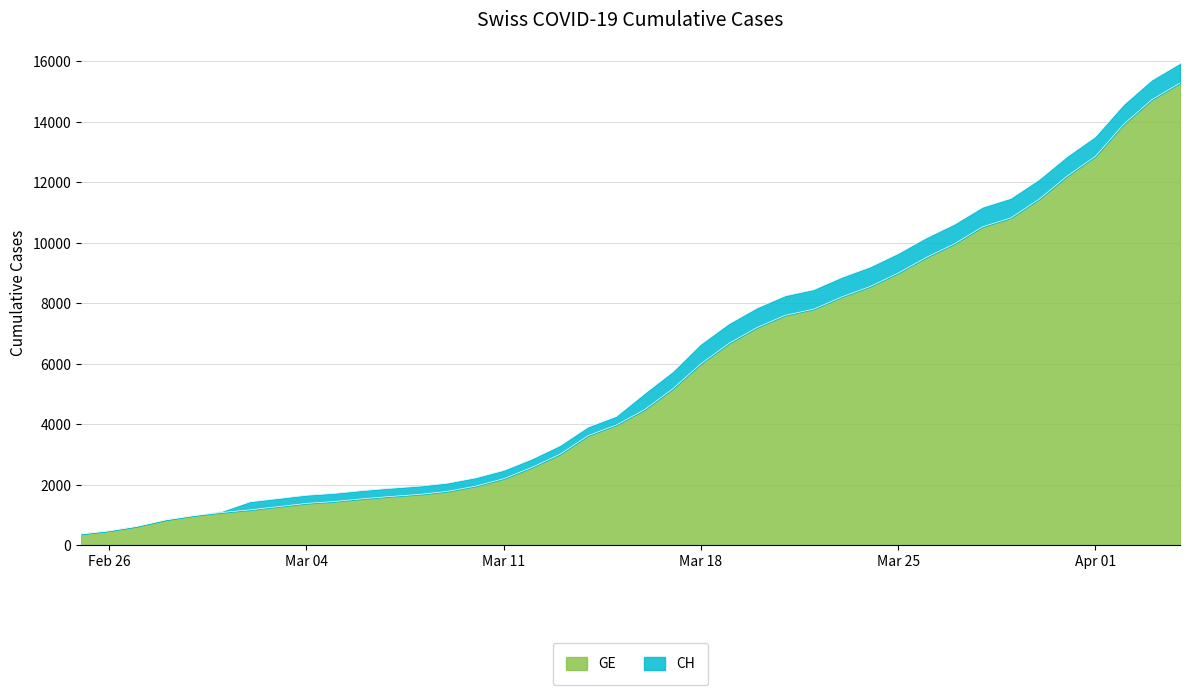

What is the maximum value shown in the chart?

15926